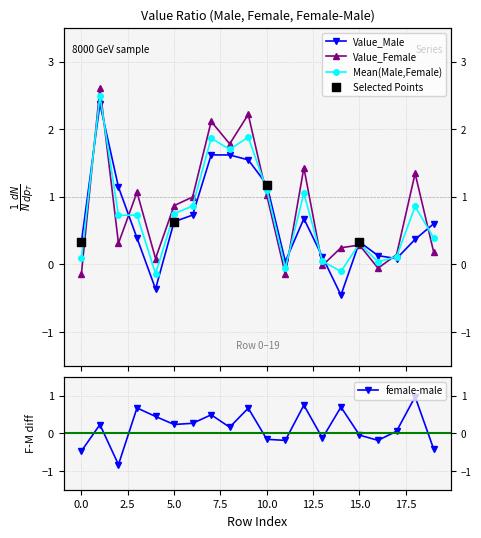

Which series contains the lowest Y value?

female-male